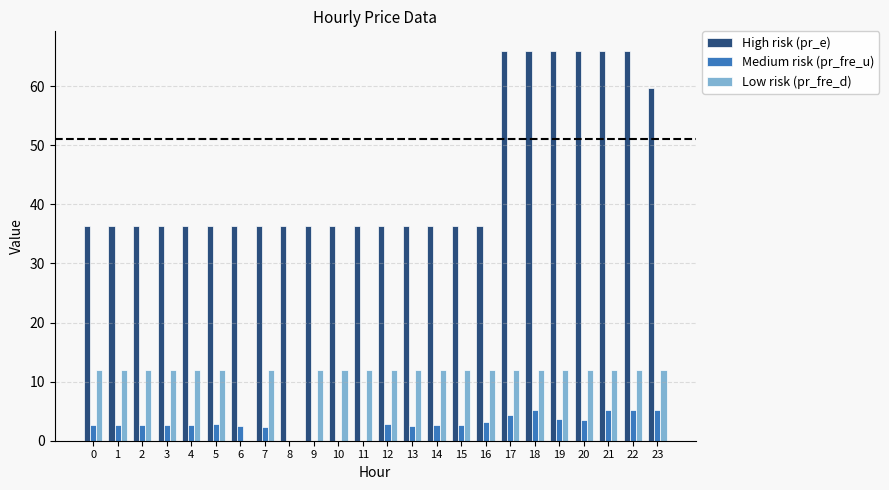

Which series has the largest total across all categories?

High risk (pr_e)